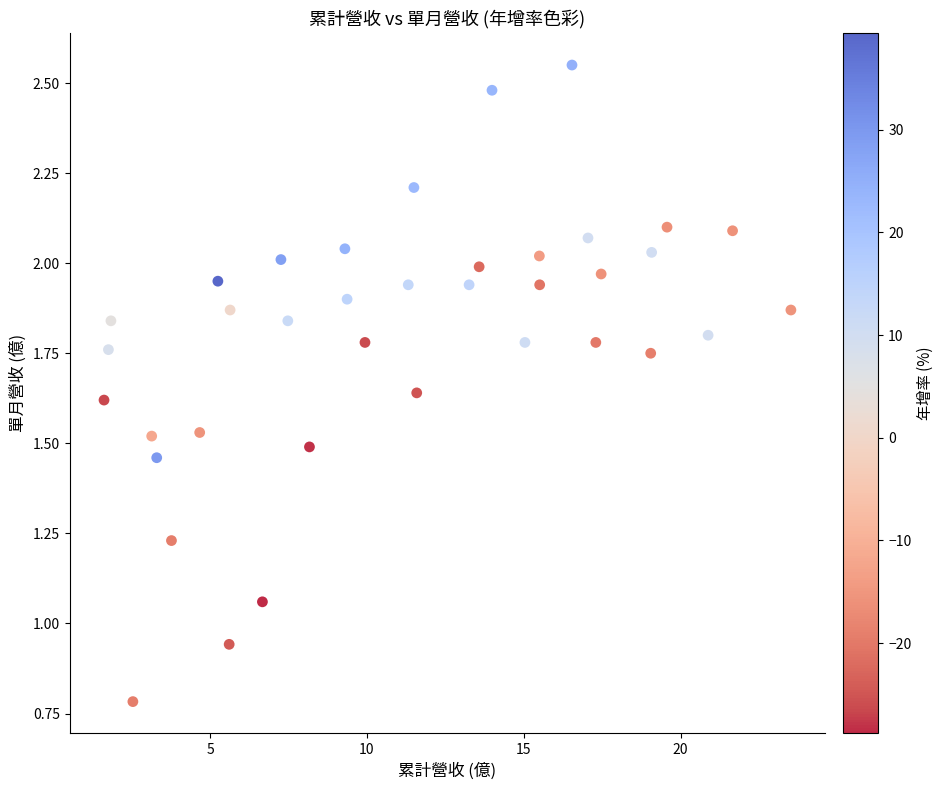

What is the range of X values (max minus min)?

21.9